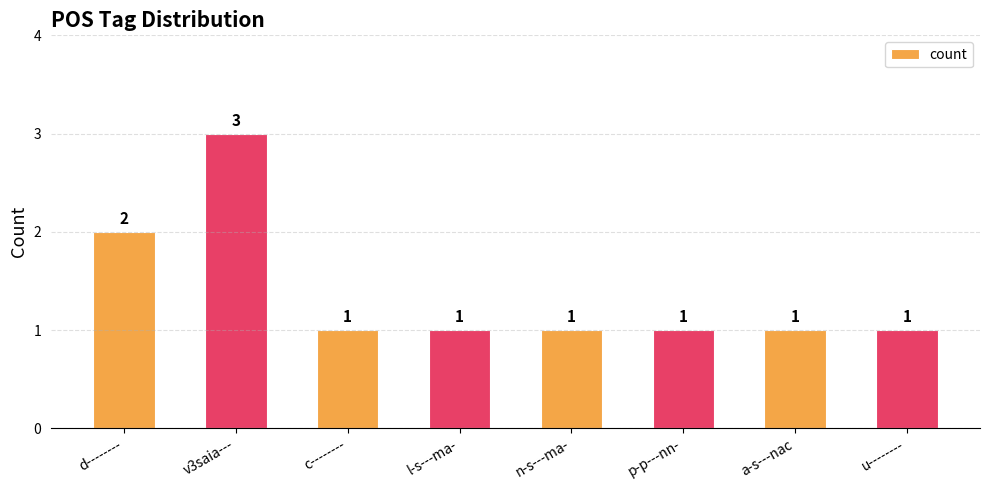

What is the label of the 4th bar from the right?

n-s---ma-